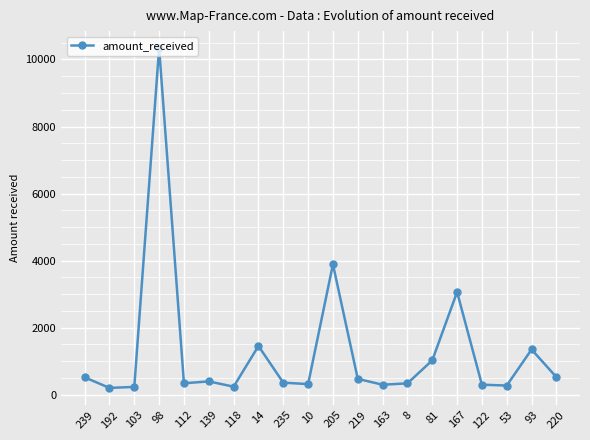

Where is the first local maximum?

98